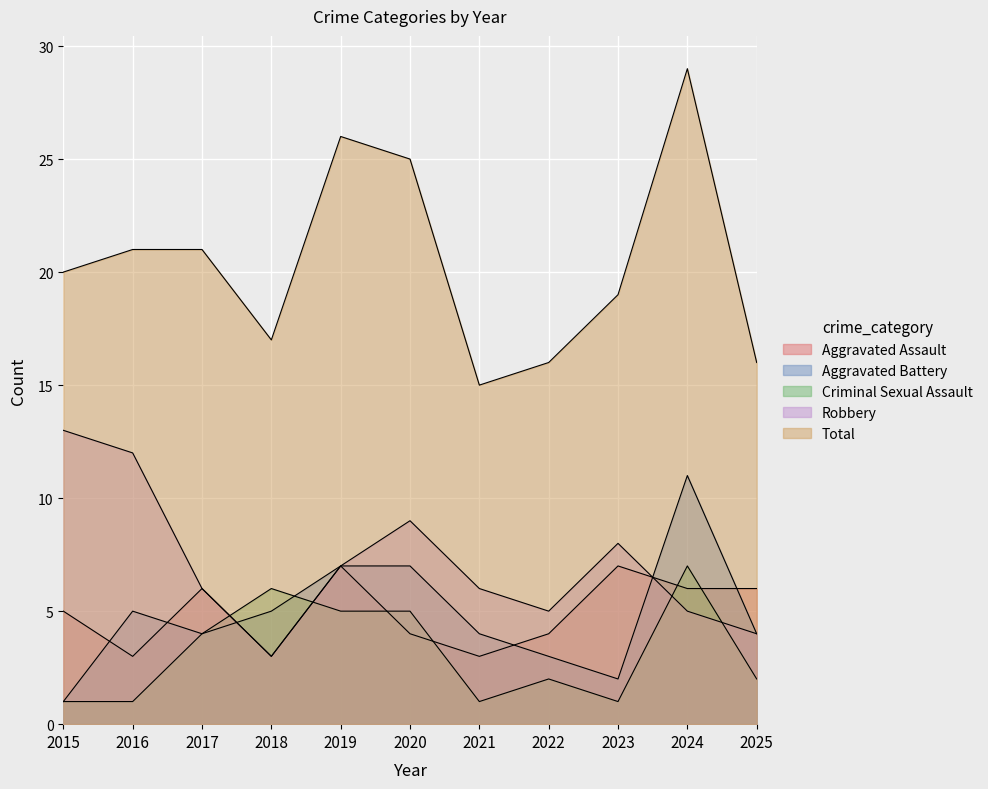

The value of Aggravated Assault at 2023 is 7. True or false?

True